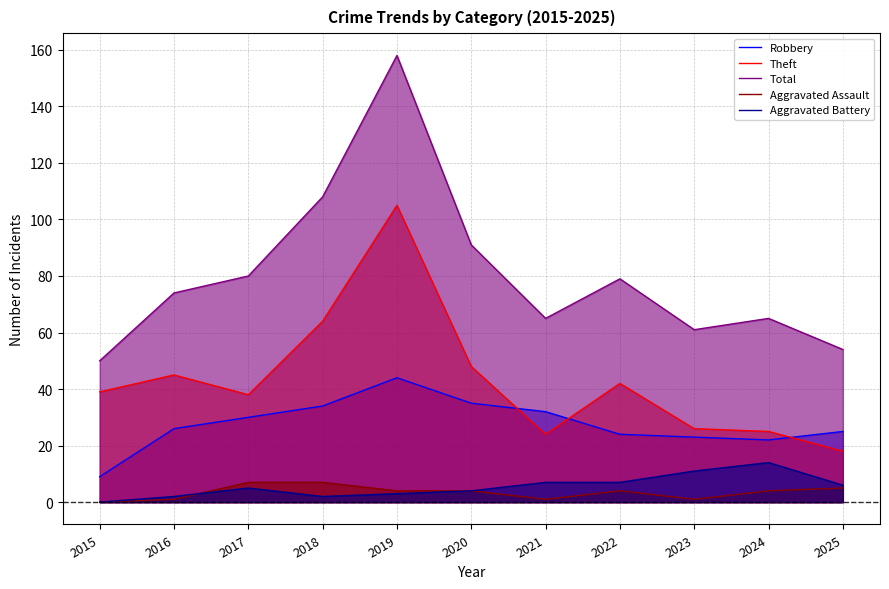

How many intersections are there between Aggravated Assault and Aggravated Battery?

1